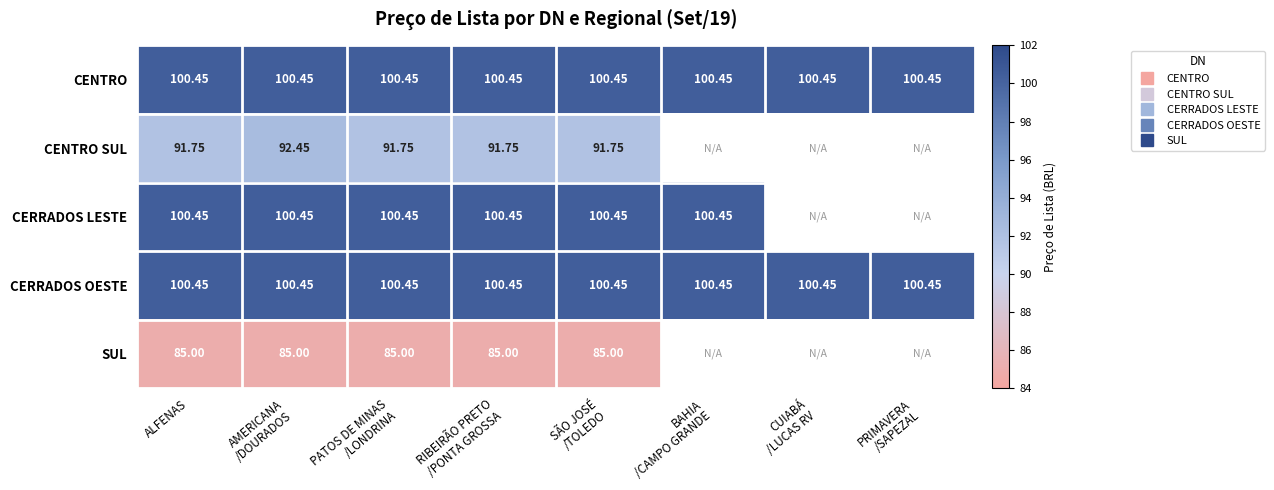

Which category has the lowest value across all series?

ALFENAS